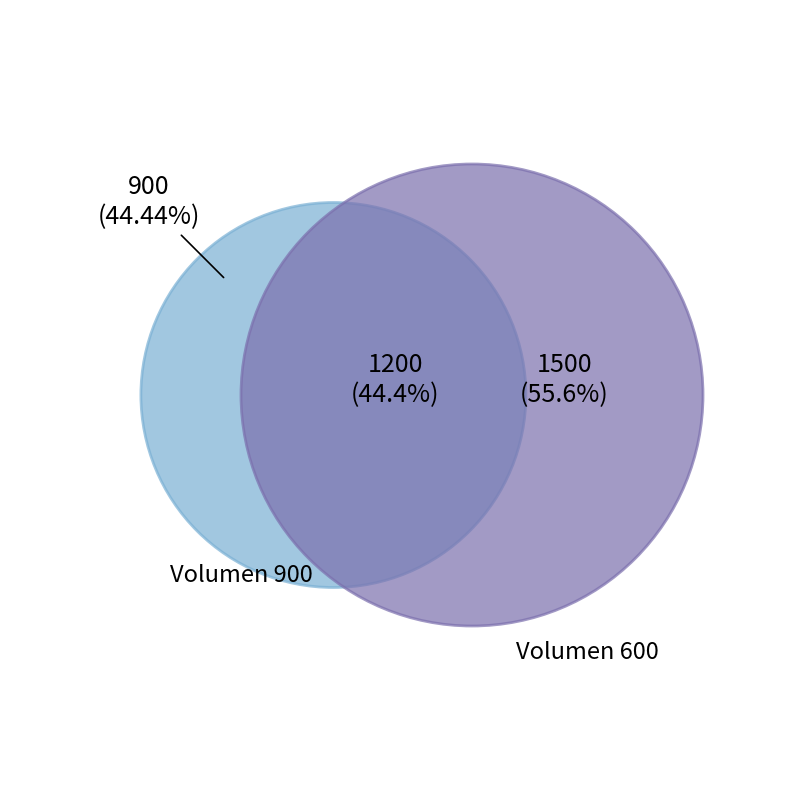

To the nearest percent, what percentage of the pie is 900?

44%